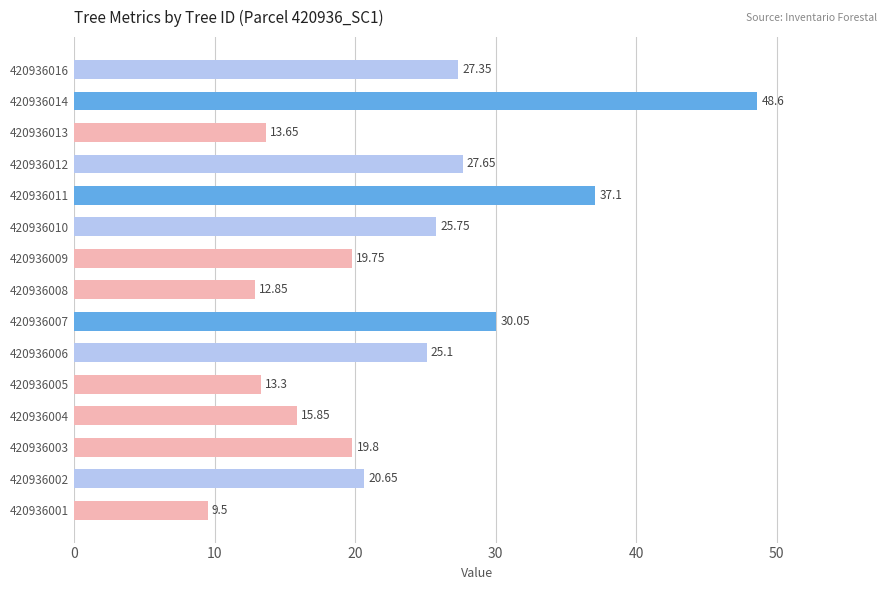

At which category does the chart reach its peak across all series?

420936014